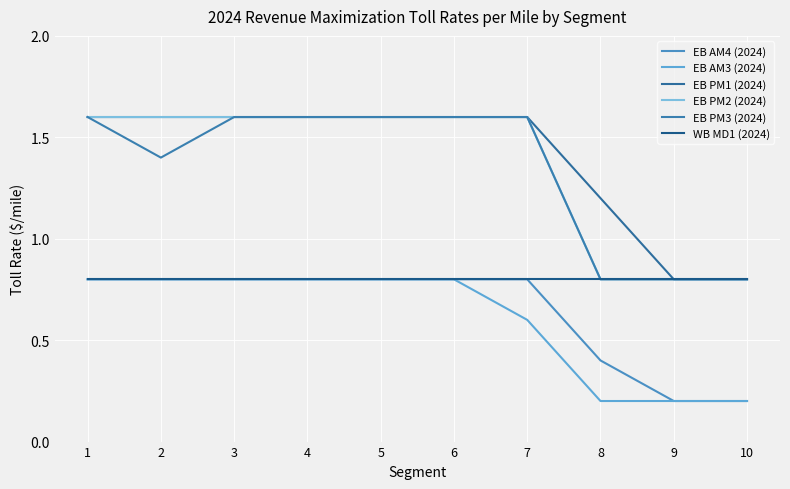

What is the total value across all series at 8?

4.2